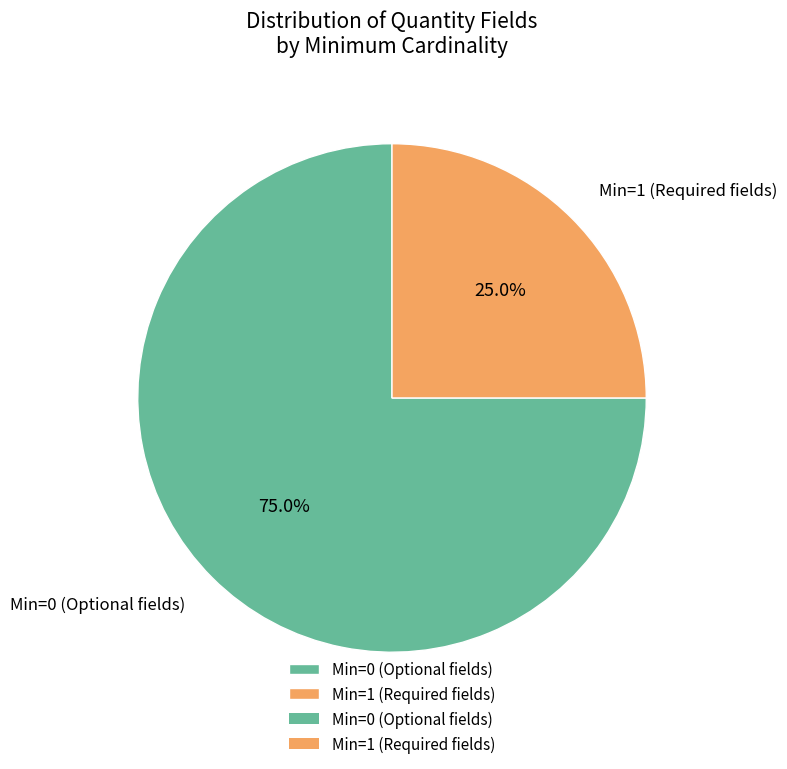

Is there a majority slice in this chart?

Yes